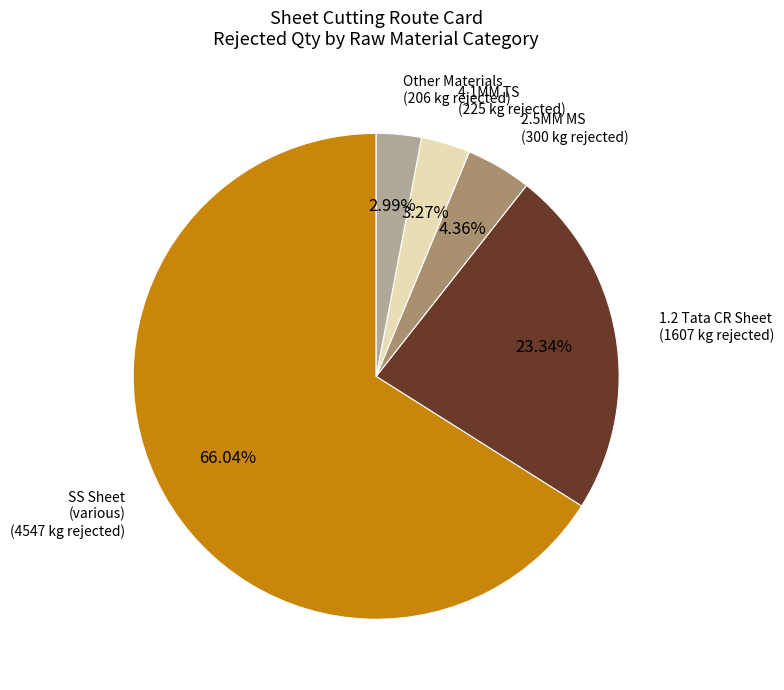

Is there a majority slice in this chart?

Yes